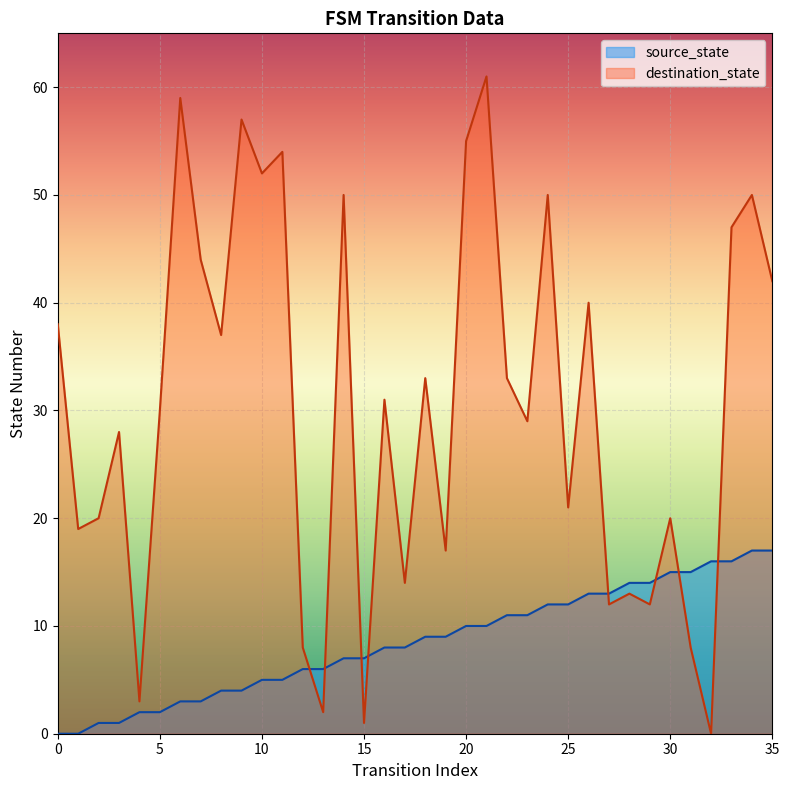

The value of destination_state at 11 is 54. True or false?

True